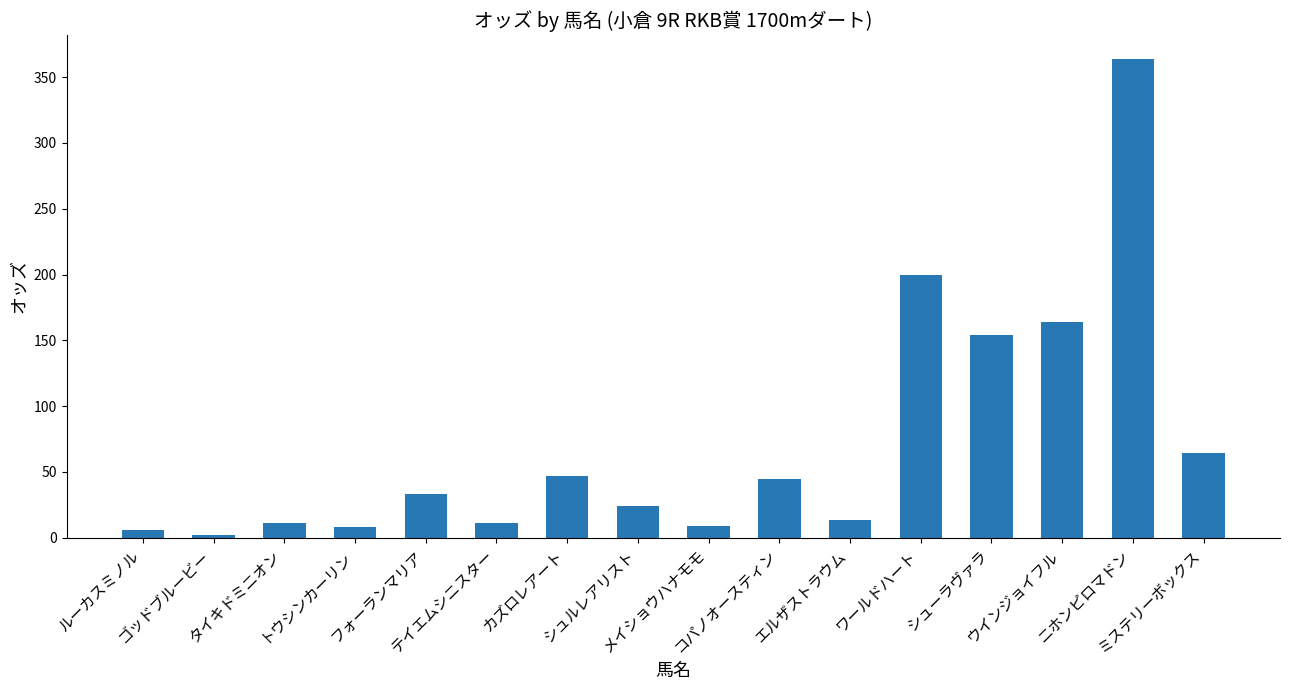

The value at ウインジョイフル is 66.2. True or false?

False